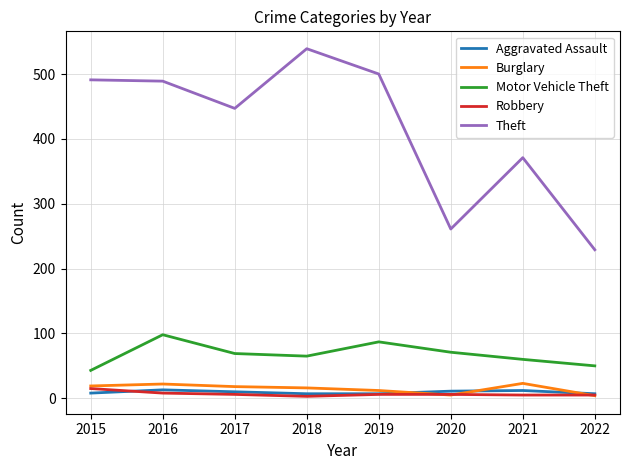

What are all the series names shown in the legend?

Aggravated Assault, Burglary, Motor Vehicle Theft, Robbery, Theft